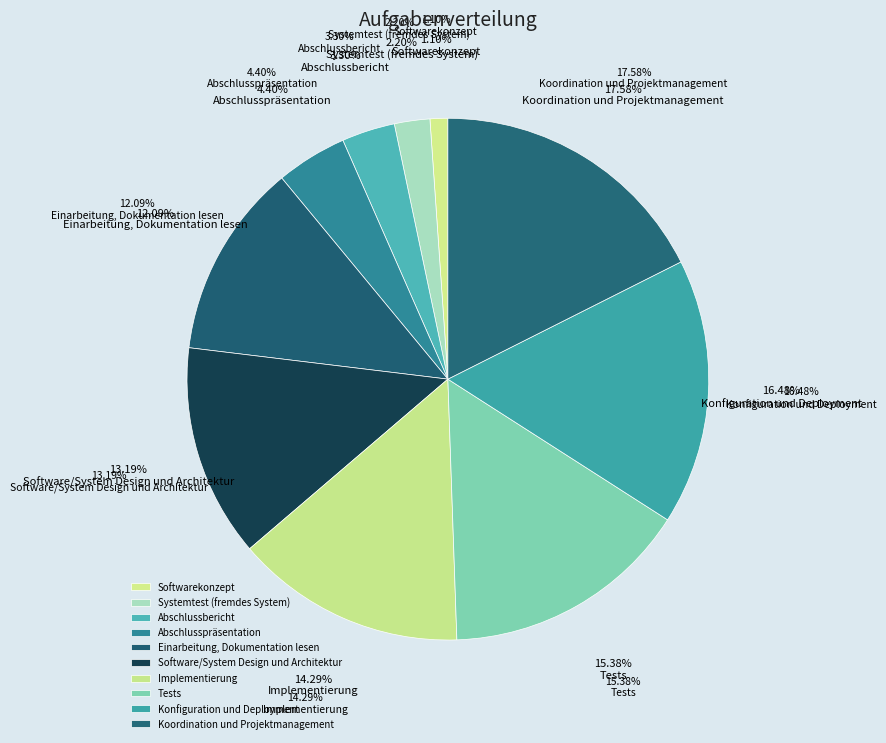

To the nearest percent, what is the combined percentage of Konfiguration und Deployment and Software/System Design und Architektur?

30%